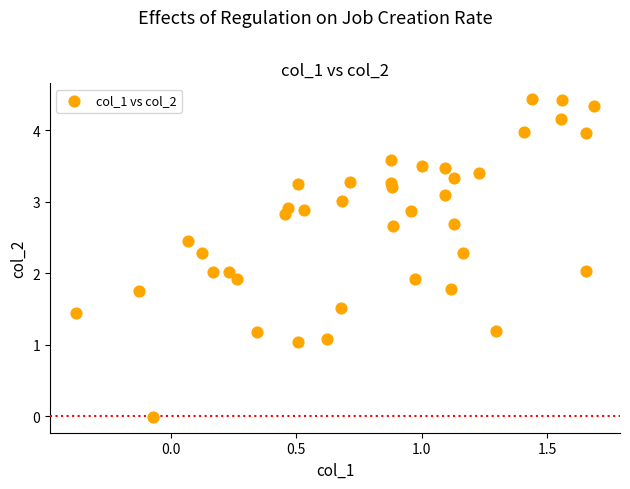

What is the range of X values (max minus min)?

2.1